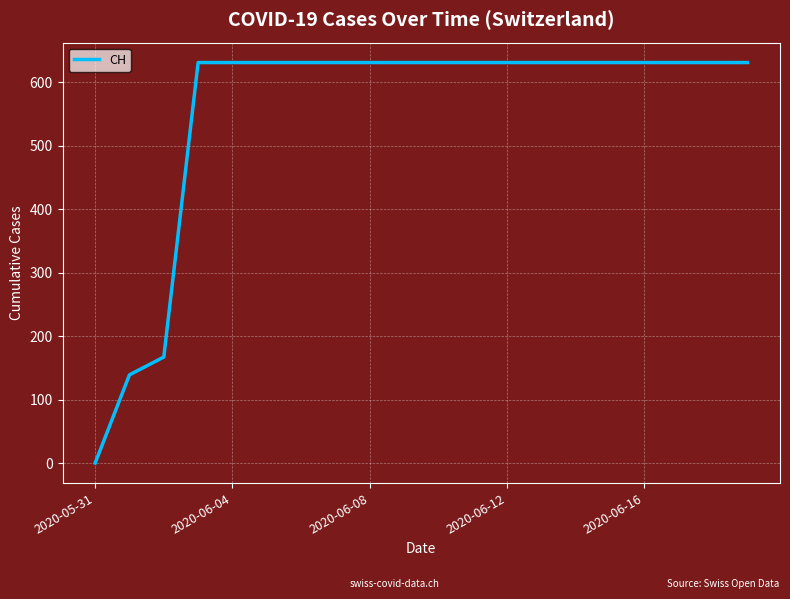

What is the difference between the maximum and minimum values?

631